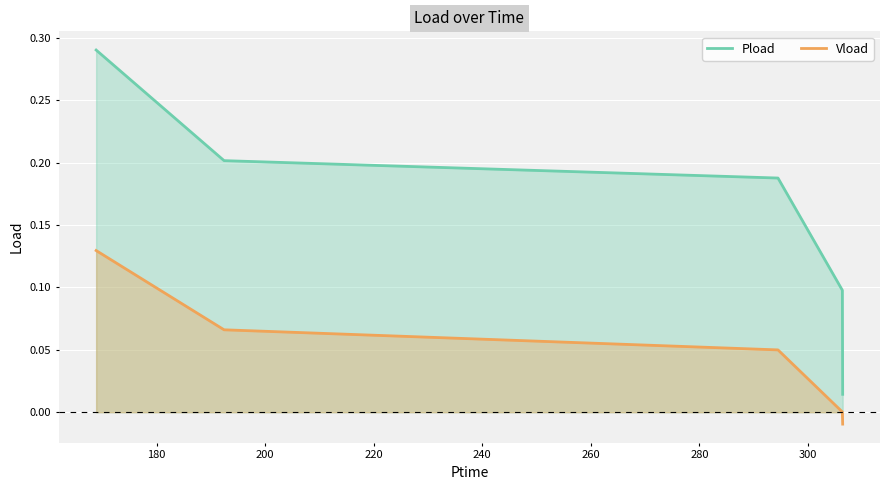

How many lines are shown in the chart?

2